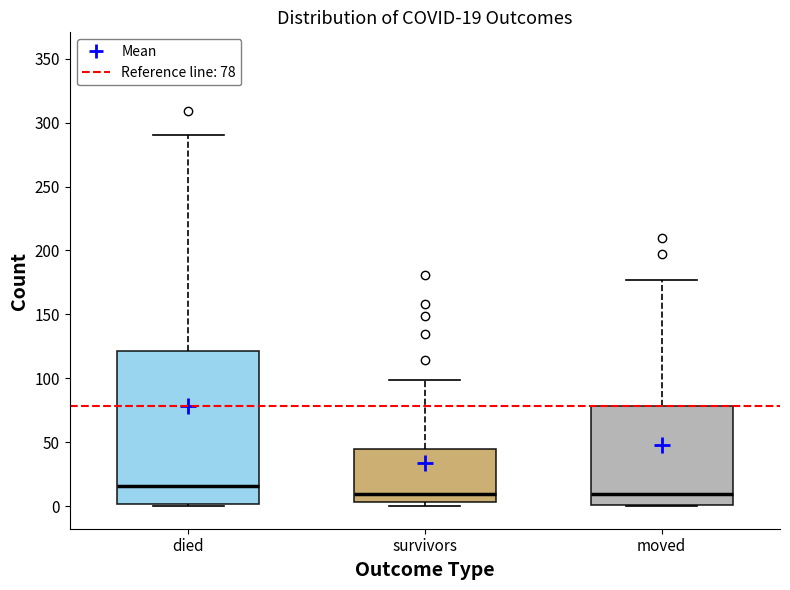

Which box's median line is the highest?

died